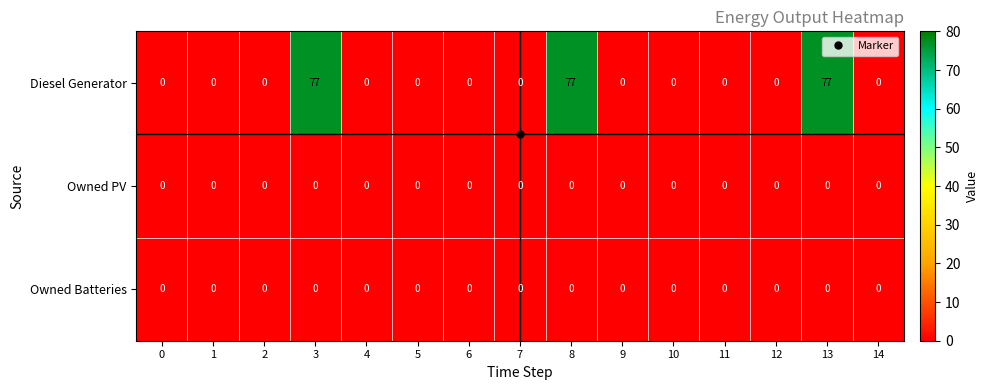

Which series has the widest spread of values?

Diesel Generator